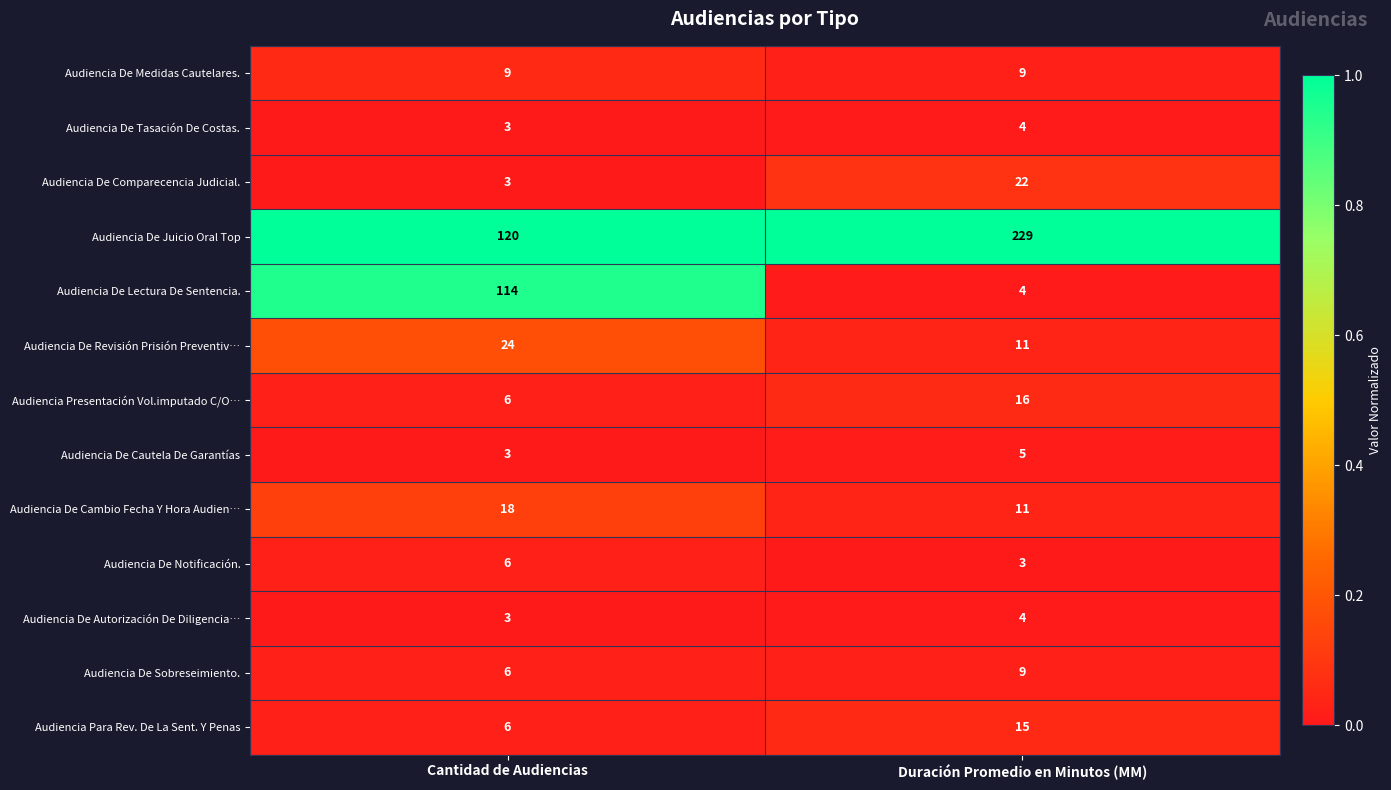

The Audiencia De Tasación De Costas. series shows 4 at Cantidad de Audiencias. True or false?

False